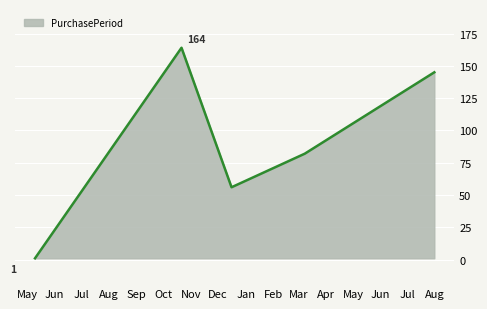

How many interior local valleys (lower than both neighbors) does the data have?

1